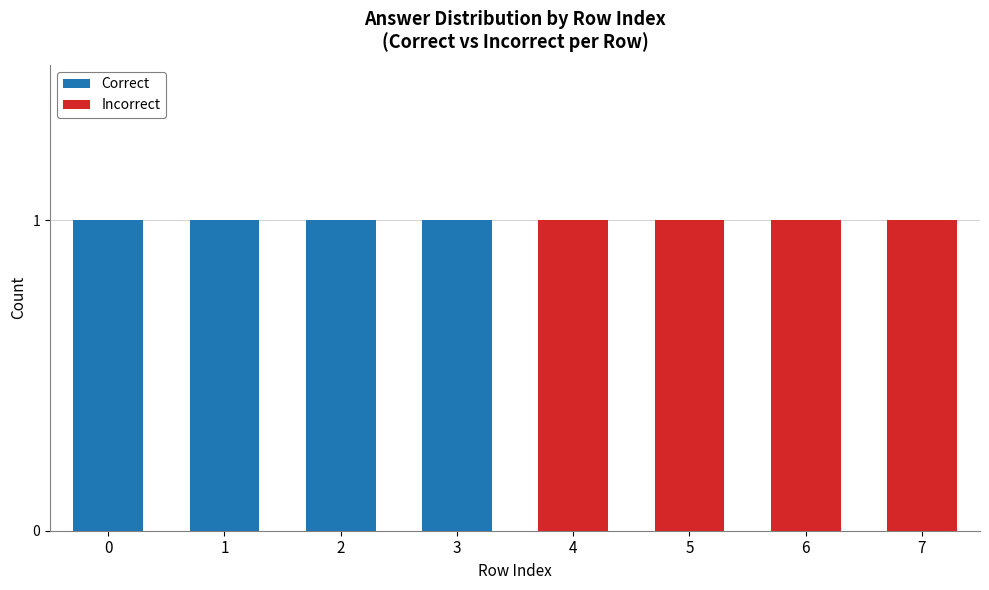

Are the bars grouped side by side (vs. stacked)?

No